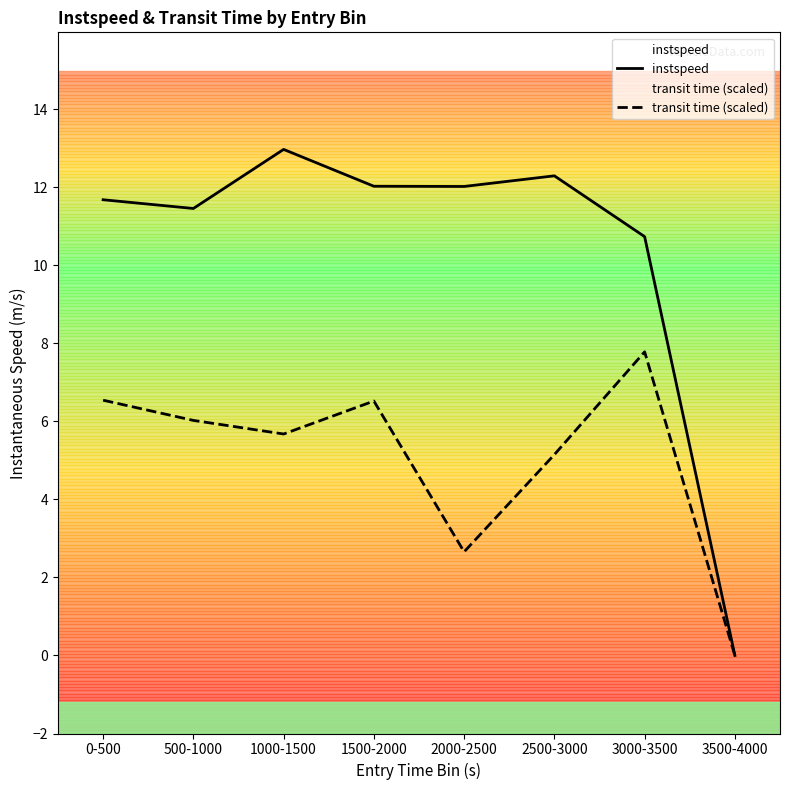

Where is the first local maximum for transit time (scaled)?

1500-2000